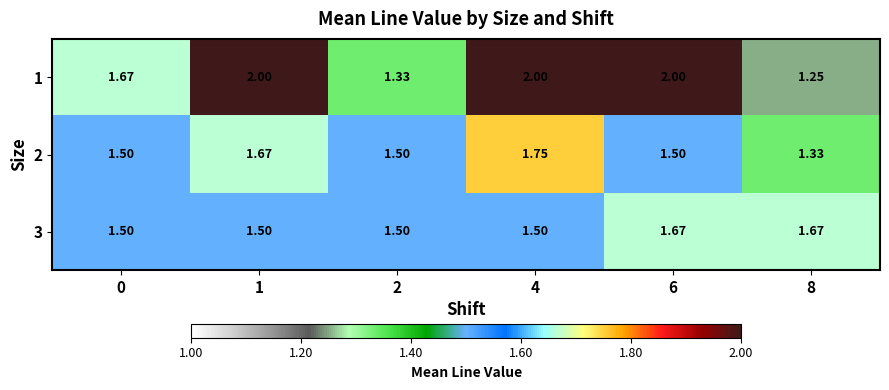

How many distinct data groups are displayed?

3